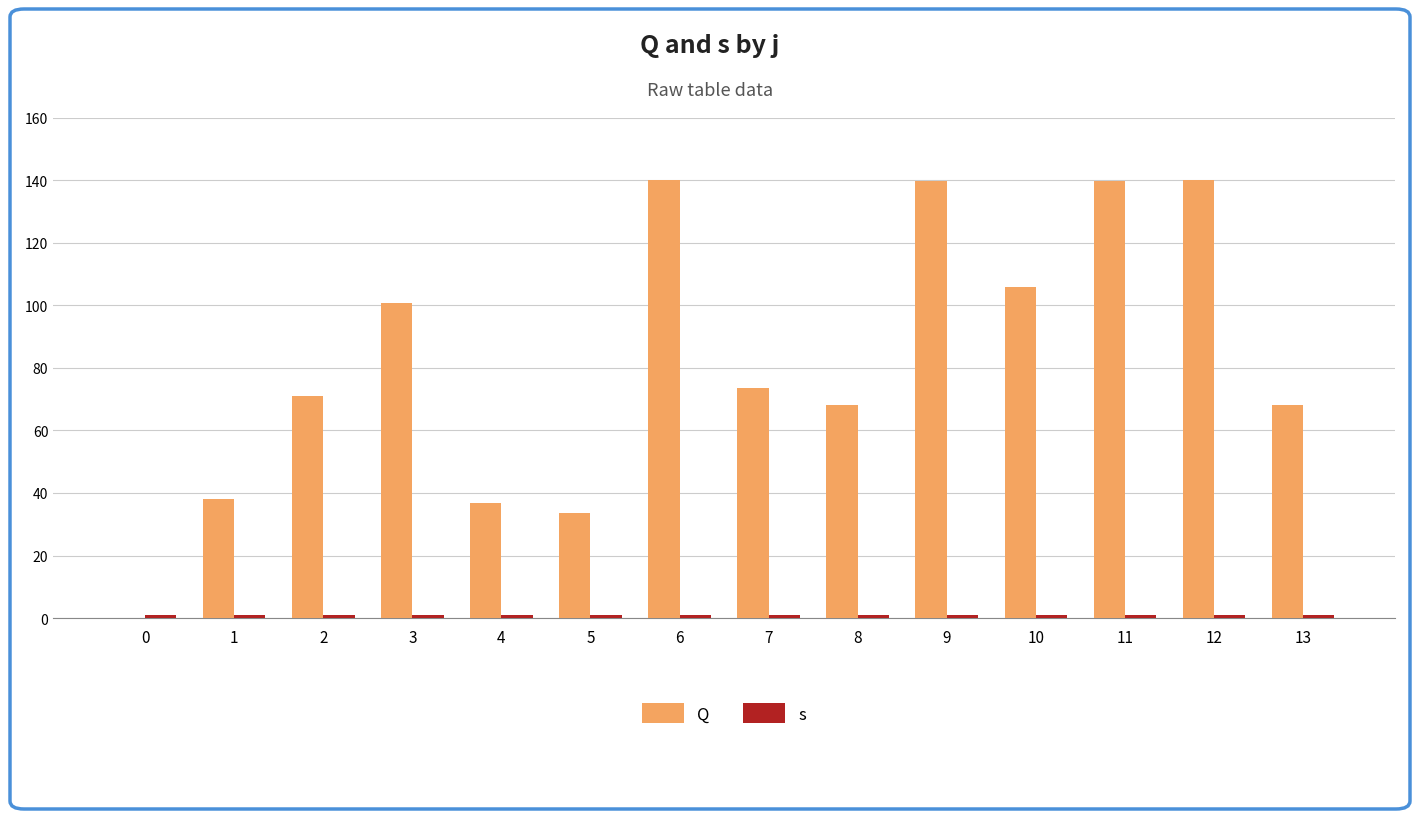

Does the chart contain stacked bars?

No